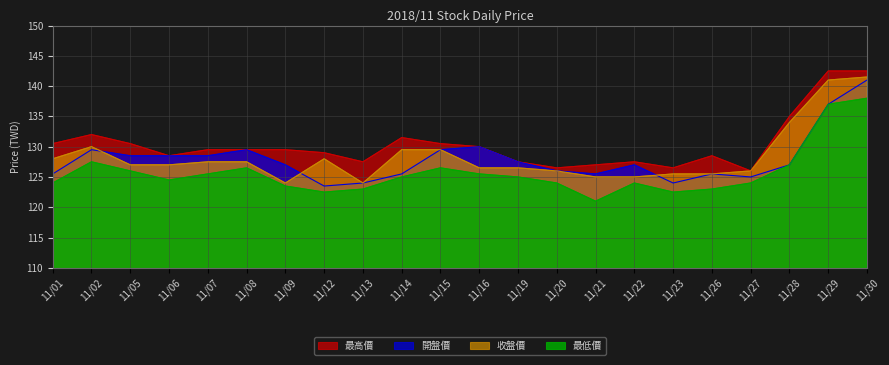

Is the value of 最高價 at 11/28 greater than the value of 最低價 at 11/28?

Yes